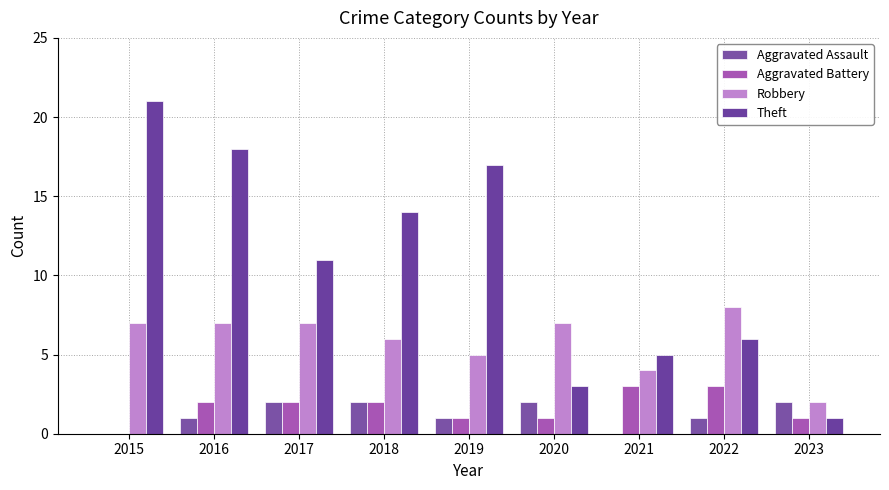

Does the chart contain stacked bars?

No